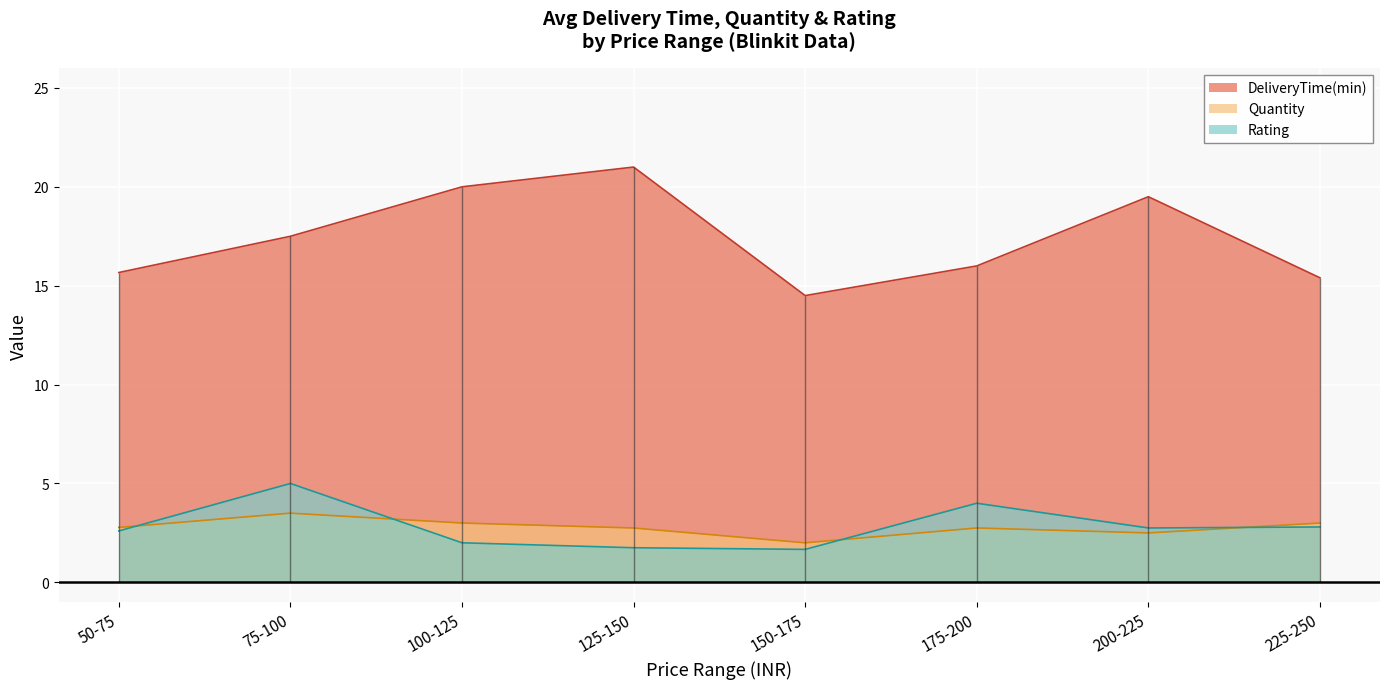

True or false: Rating and DeliveryTime(min) intersect in this chart.

False